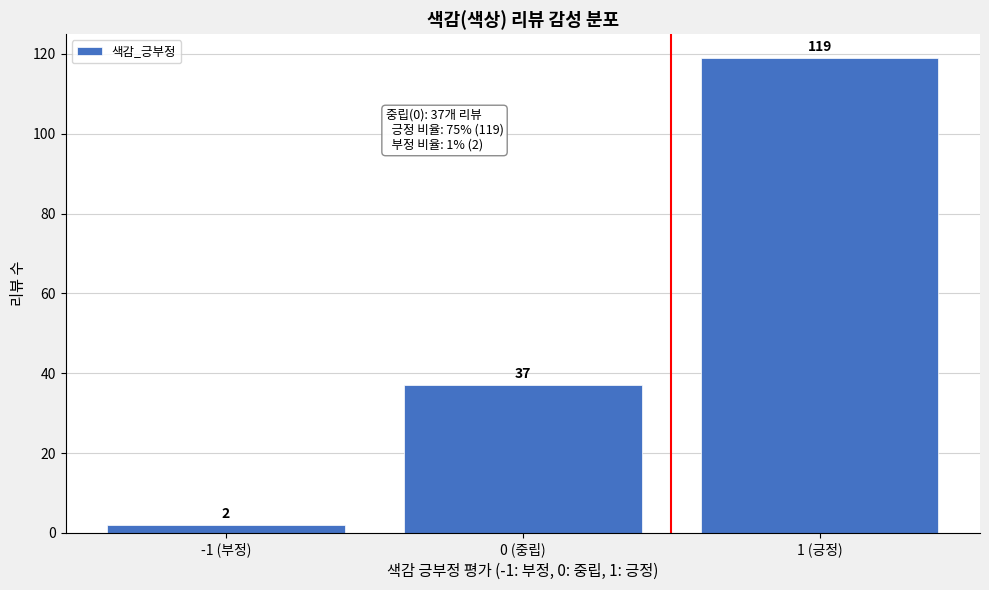

Reading right to left, list all the values displayed in this chart.

1 (긍정)=119	0 (중립)=37	-1 (부정)=2